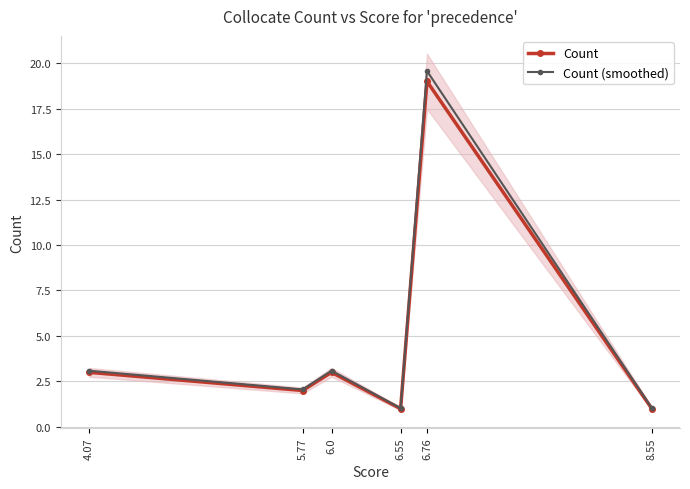

Where does the Count series first go above 3?

6.76